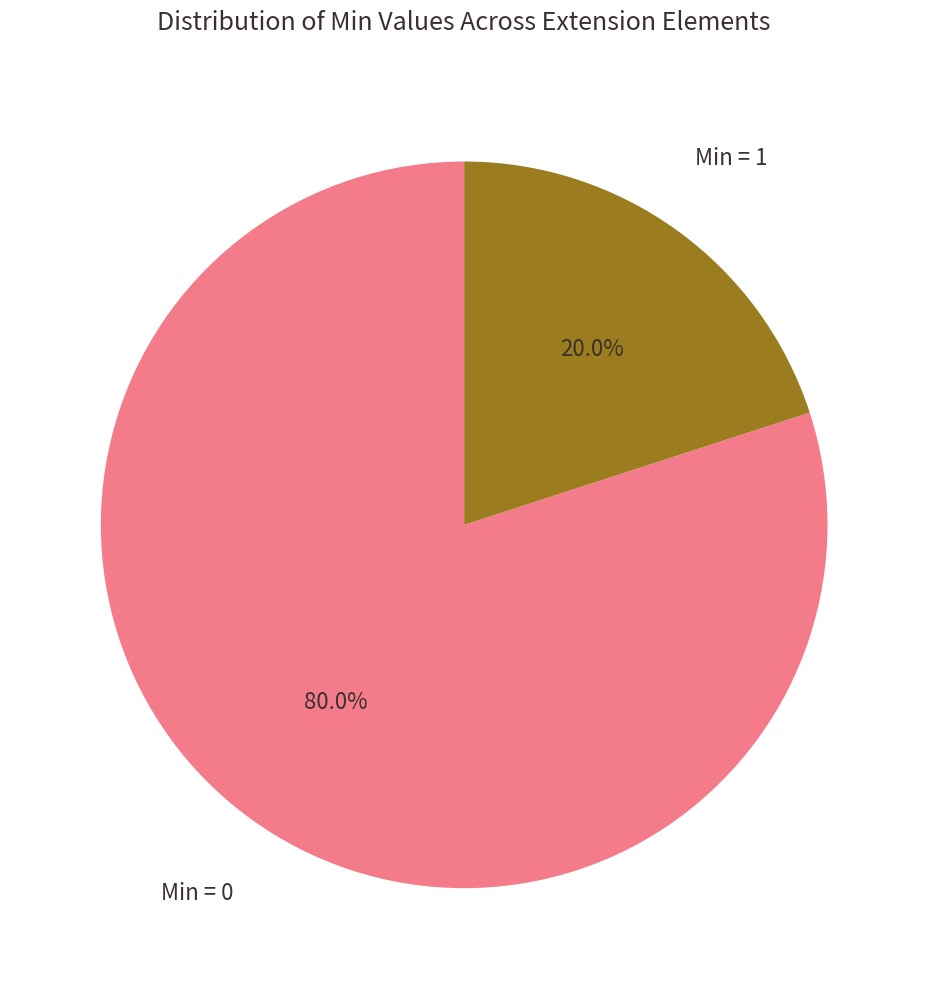

How many slices are in this pie chart?

2